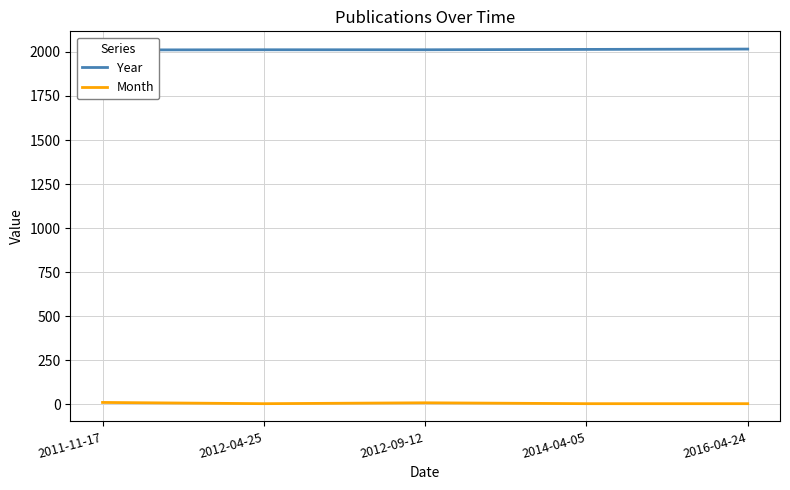

Which has a higher value, 2012-04-25 or 2014-04-05?

2014-04-05